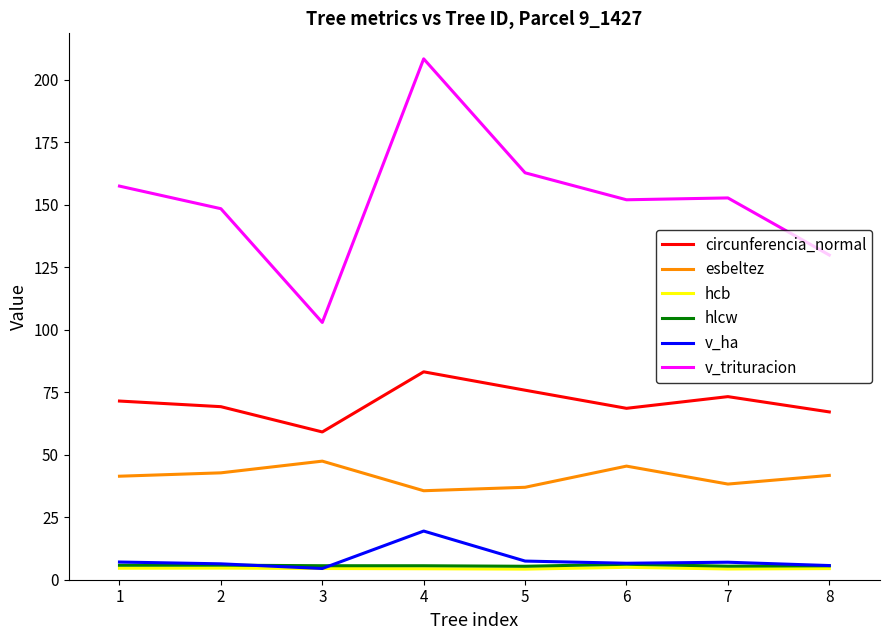

What is the difference between the maximum and minimum values in the v_ha series?

15.0